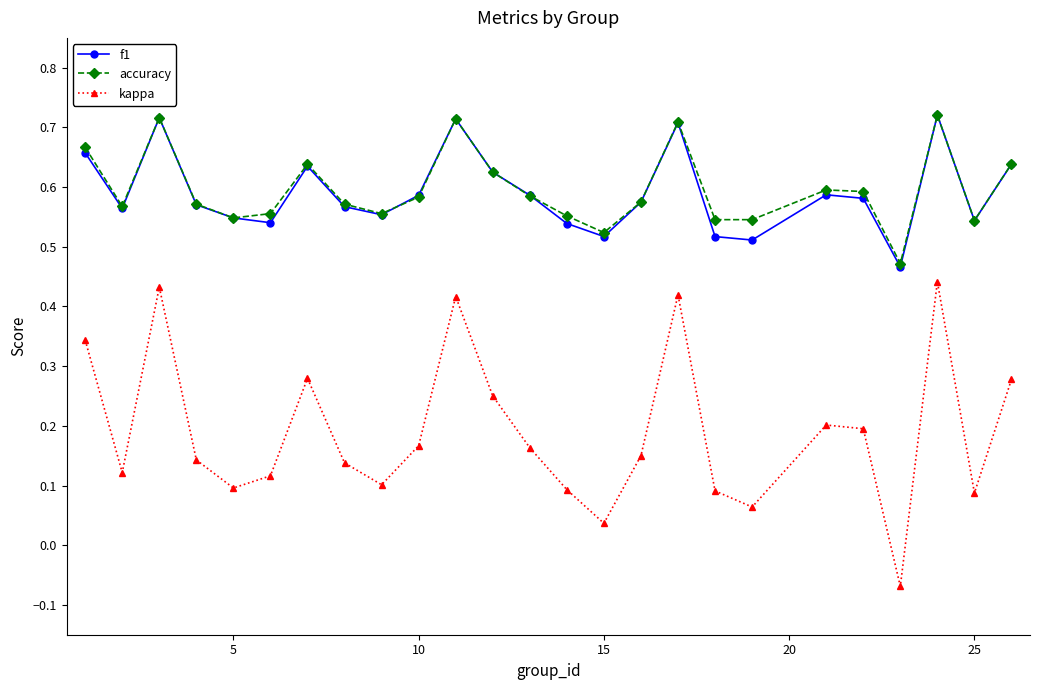

How many lines are shown in the chart?

3